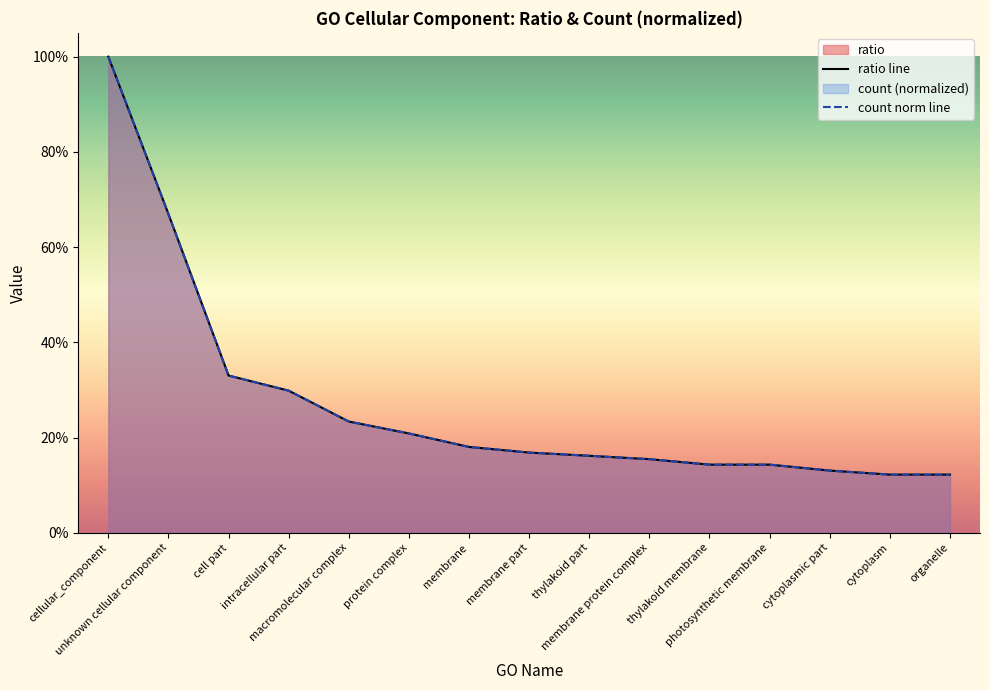

What is the highest value of the count norm line series?

1.0